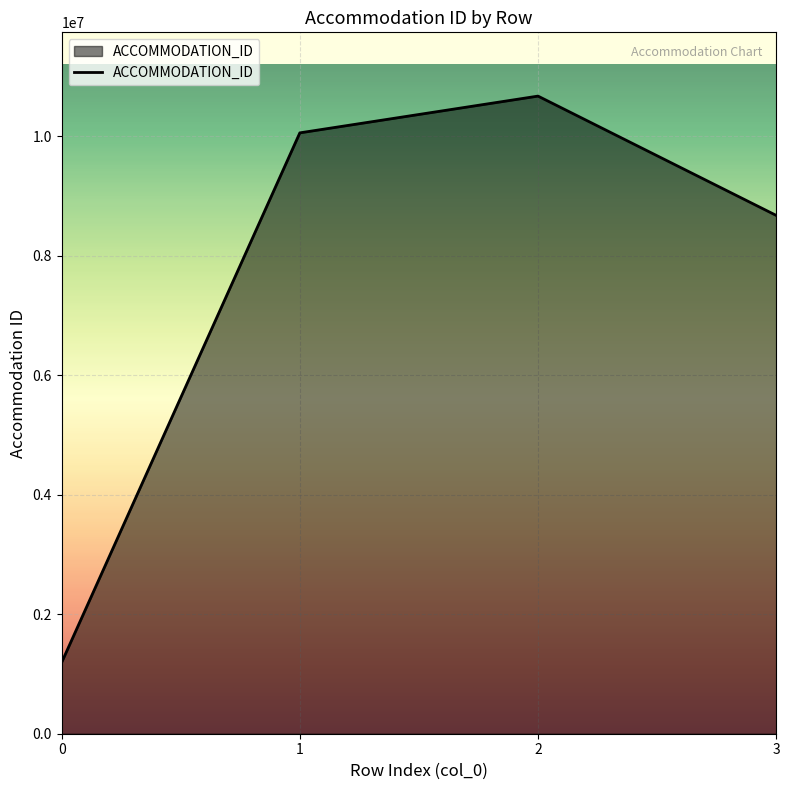

Between 3 and 2, which is larger?

2